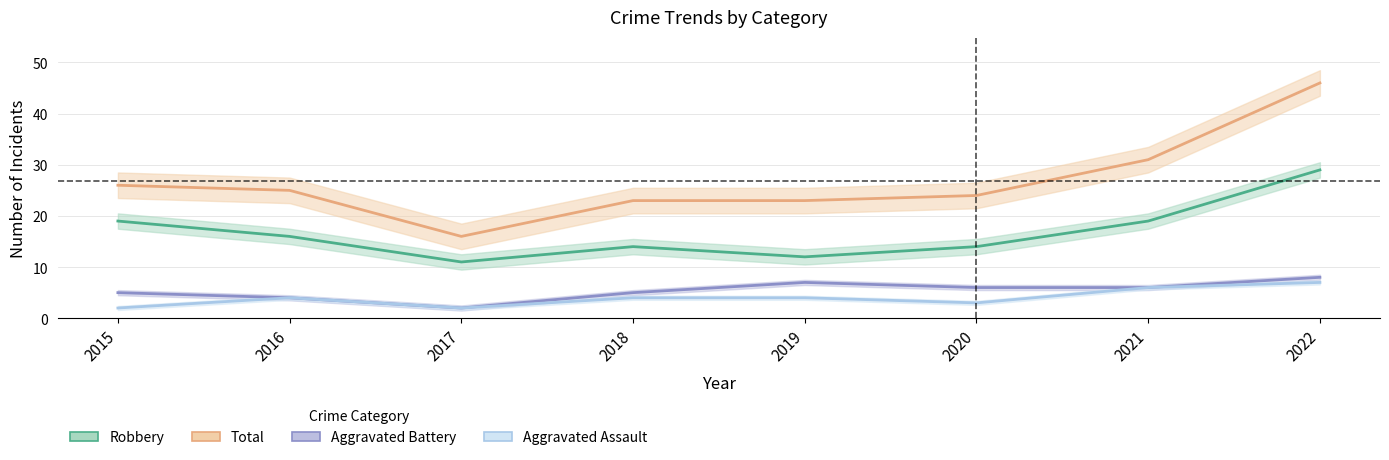

Count the number of data series in this chart.

4